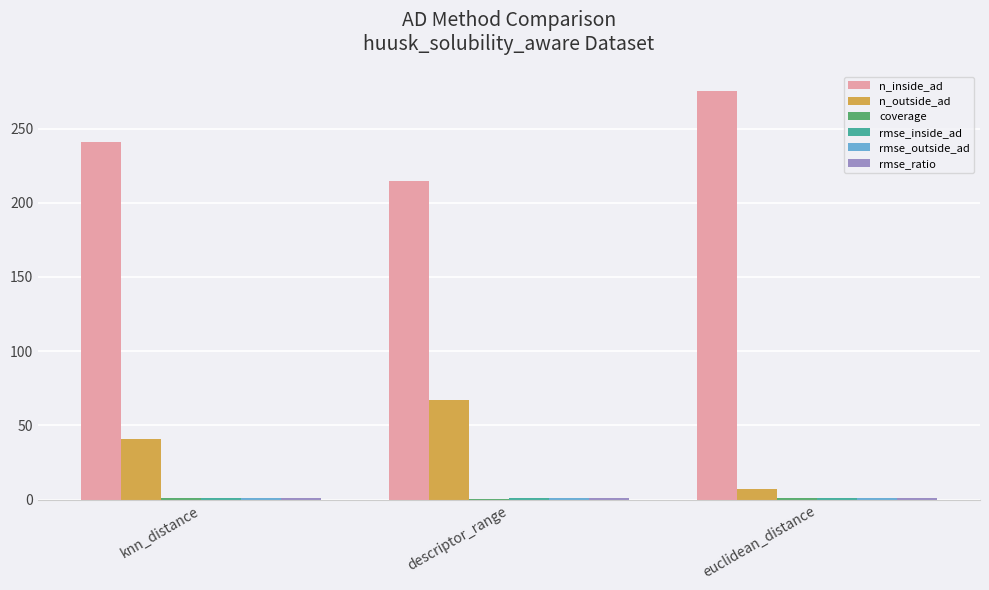

Which series has the largest total across all categories?

n_inside_ad